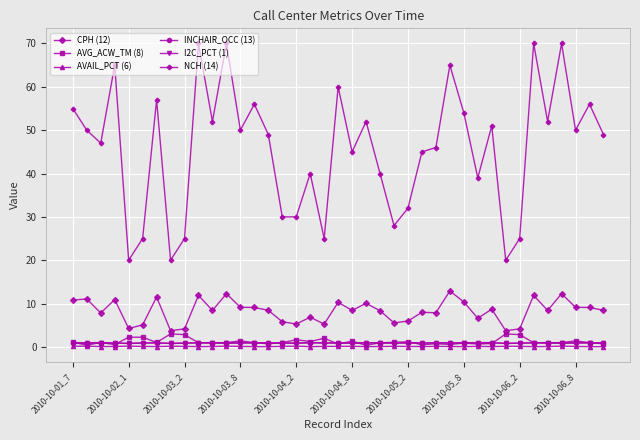

True or false: AVAIL_PCT (6) and CPH (12) cross at least once.

False